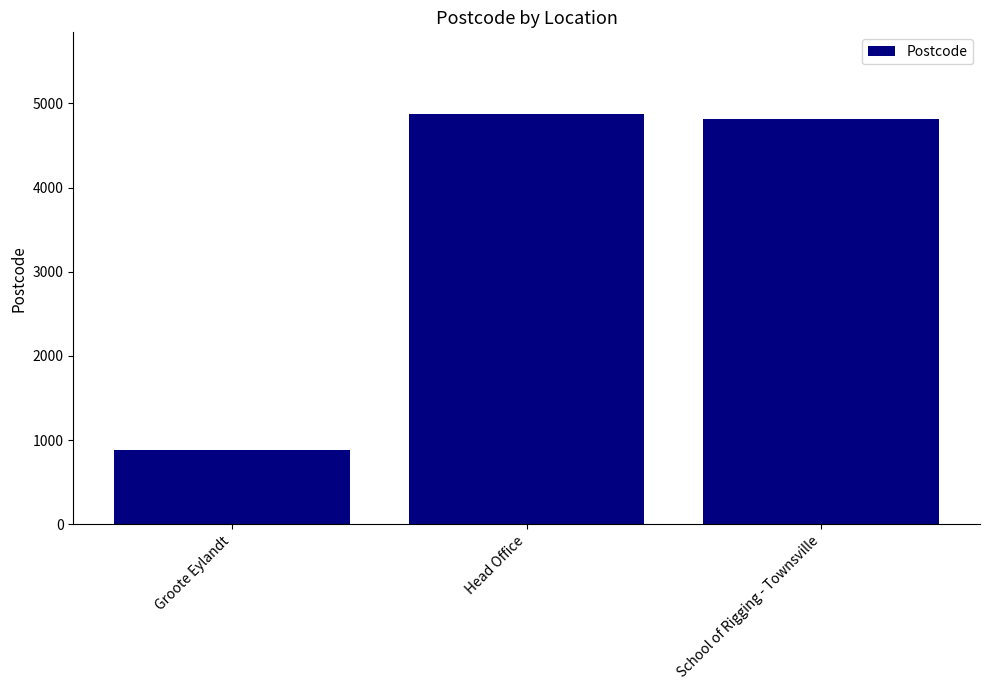

What is the label of the 1st bar from the right?

School of Rigging - Townsville